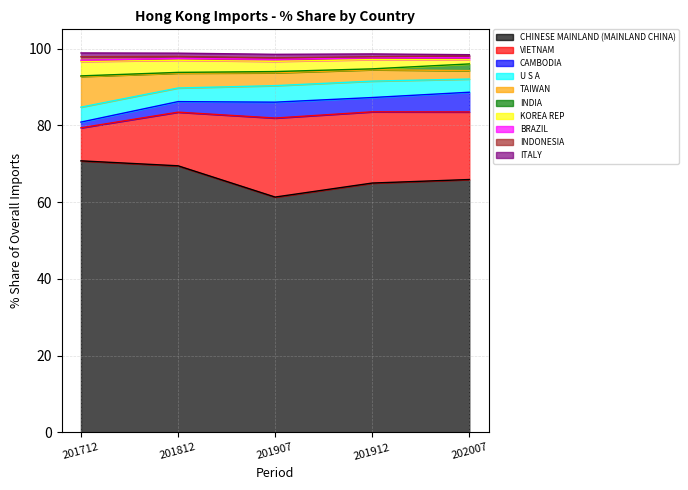

What is the spread (max minus min) of values at INDONESIA?

0.7